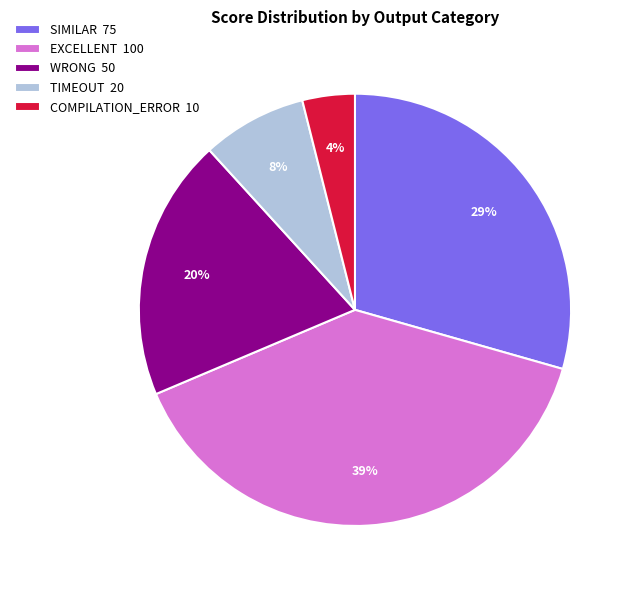

Does any single category account for the majority?

No